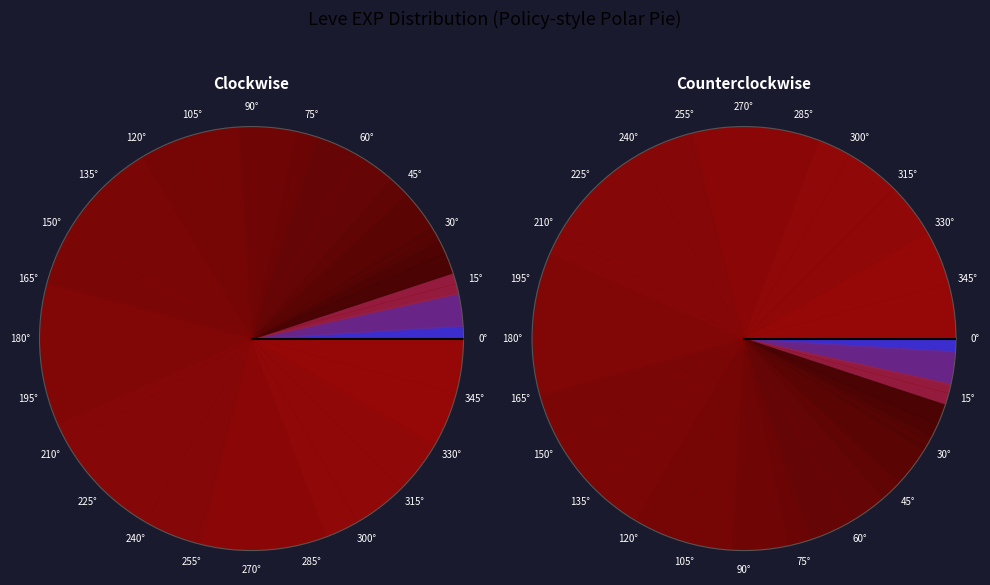

Which category has the biggest portion of the pie?

12030